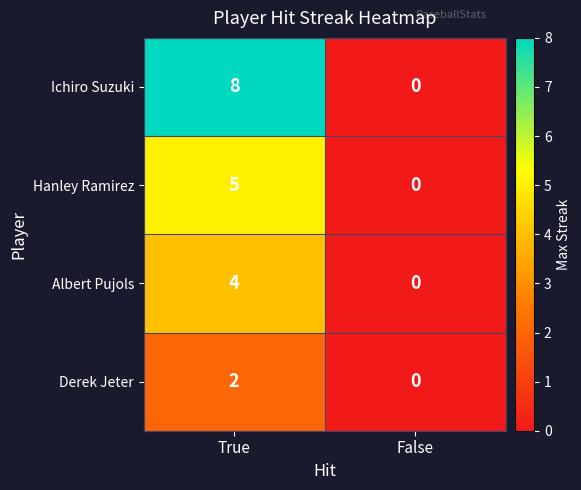

Rank the series by their average value, from highest to lowest.

Ichiro Suzuki, Hanley Ramirez, Albert Pujols, Derek Jeter